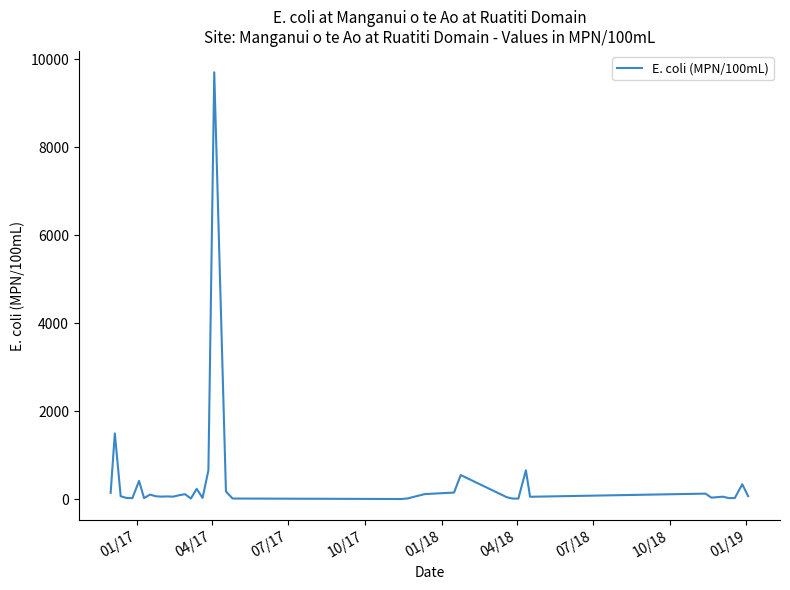

What is the greatest value displayed?

9700